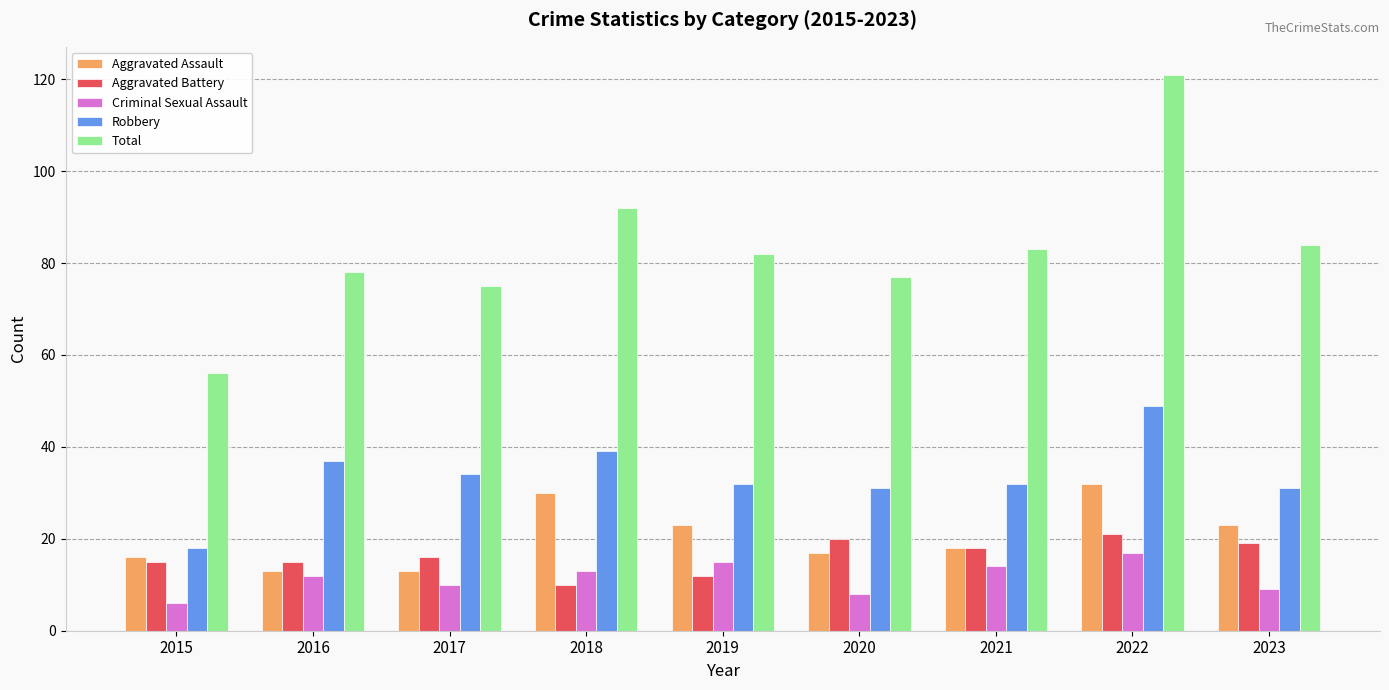

How many data points in Aggravated Assault are less than 18?

4